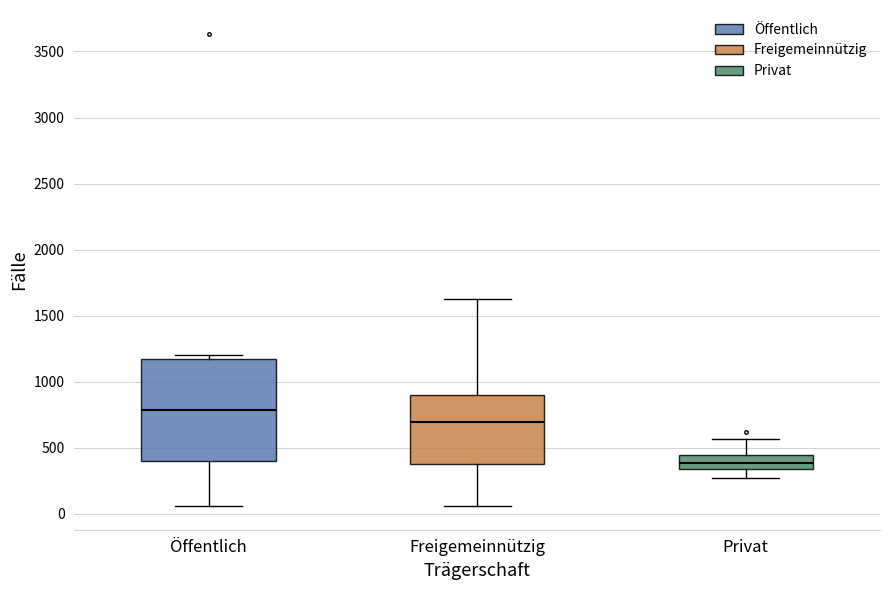

Which box is the tallest, from its lower edge to its upper edge?

Öffentlich